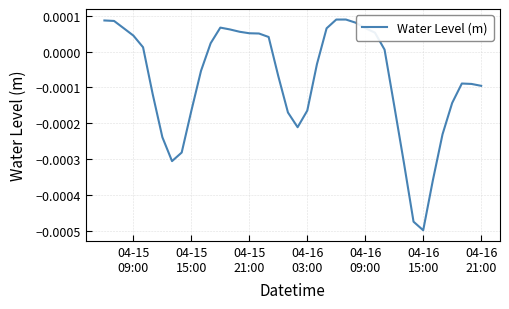

How many values are above zero?

19